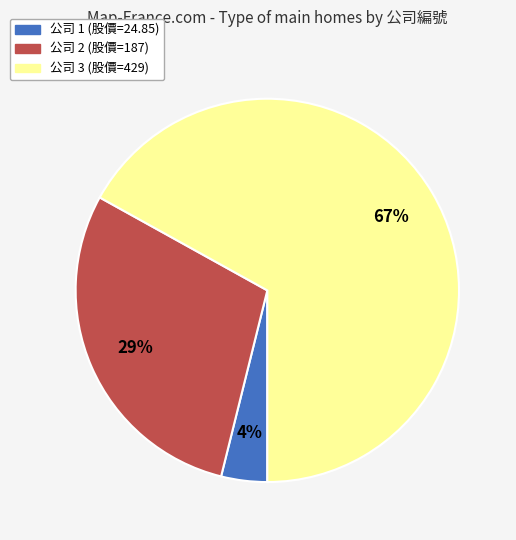

Count the number of slices in the pie.

3